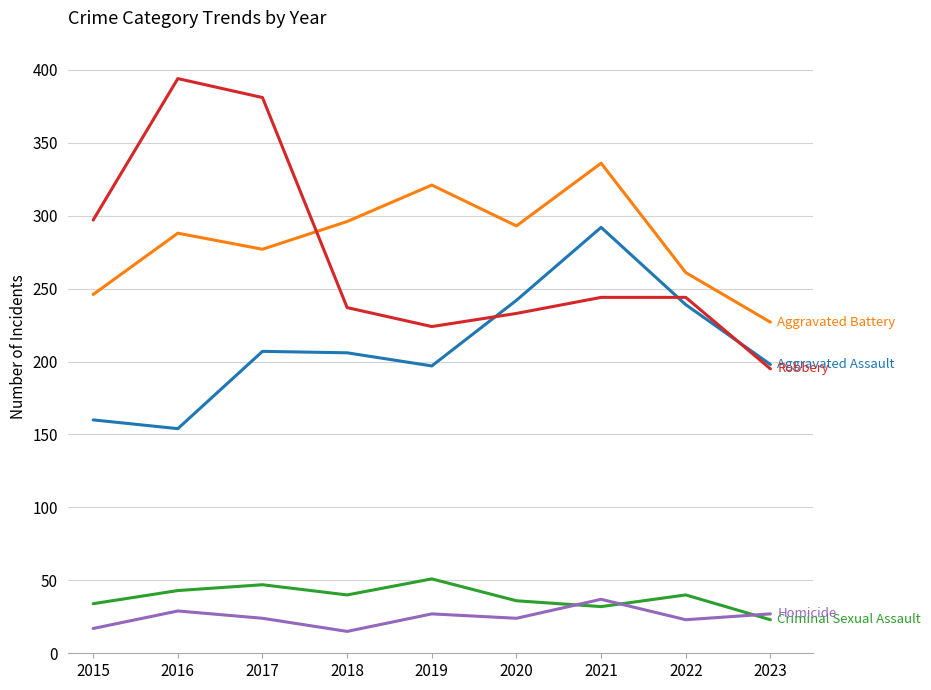

At which category does the chart reach its peak across all series?

2016